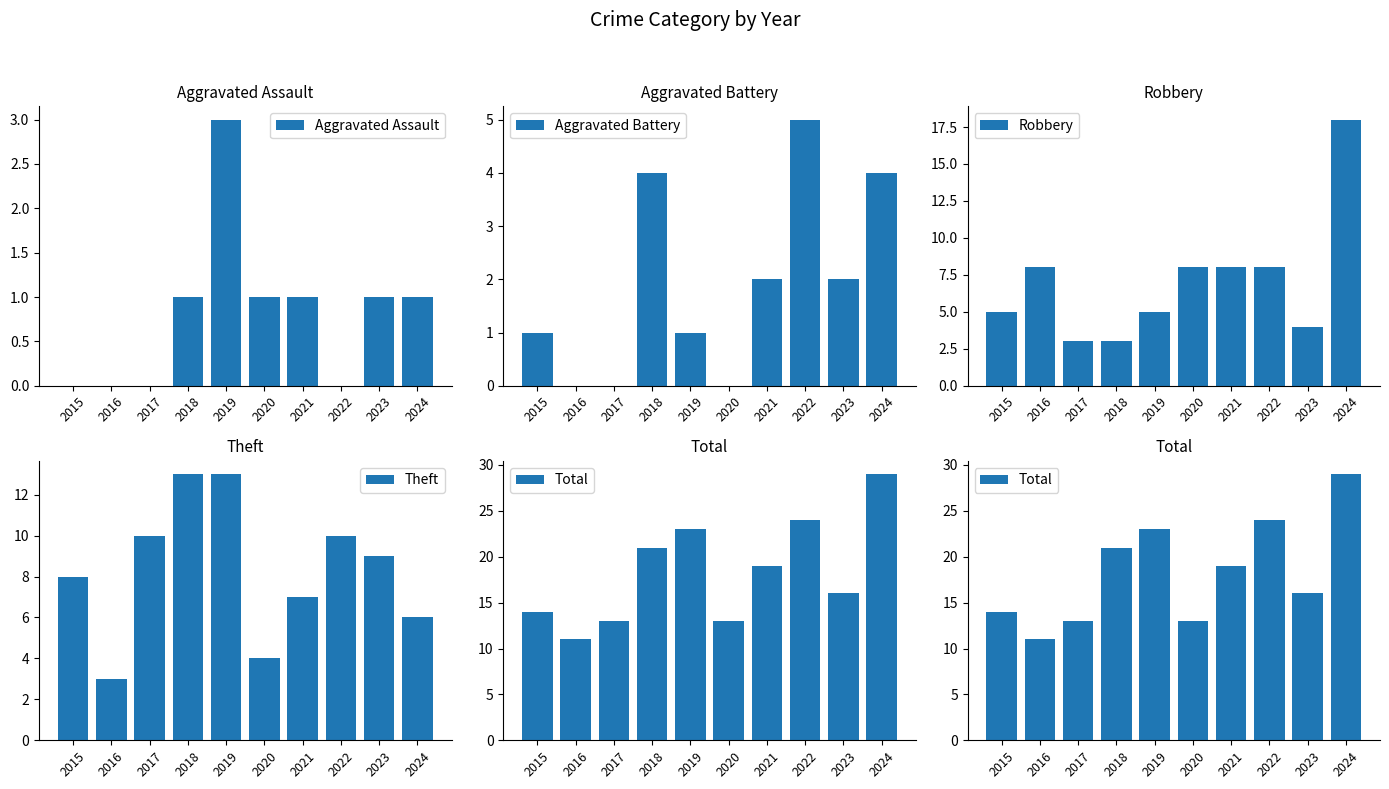

How many data points in Robbery are less than 8?

5